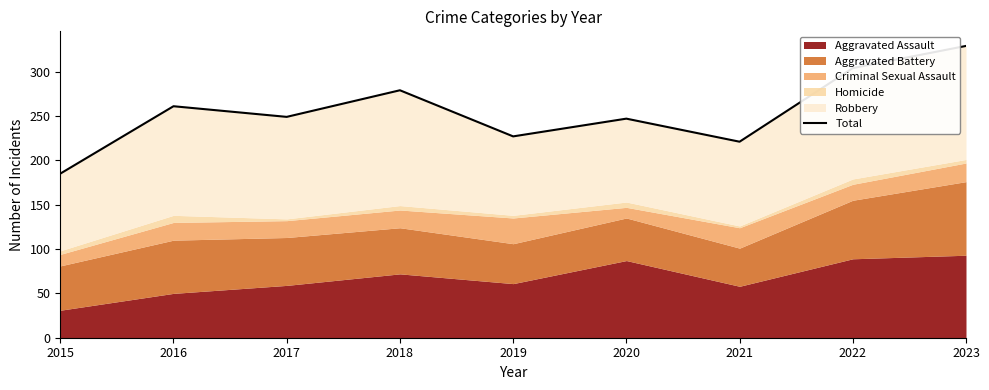

How many data points are above 249?

4